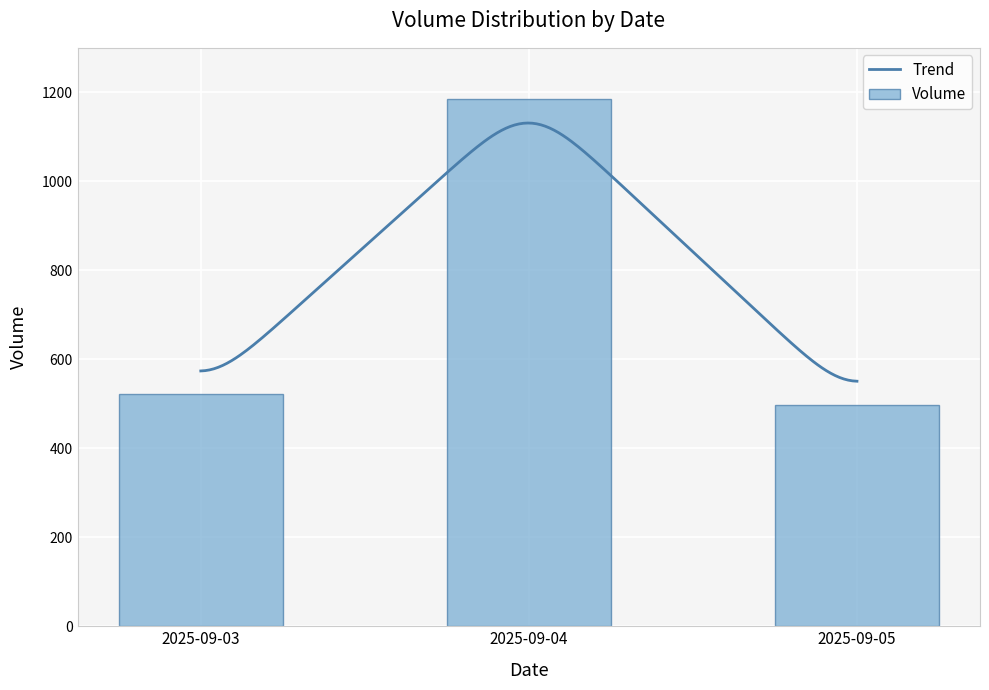

What is the minimum value for Volume?

498